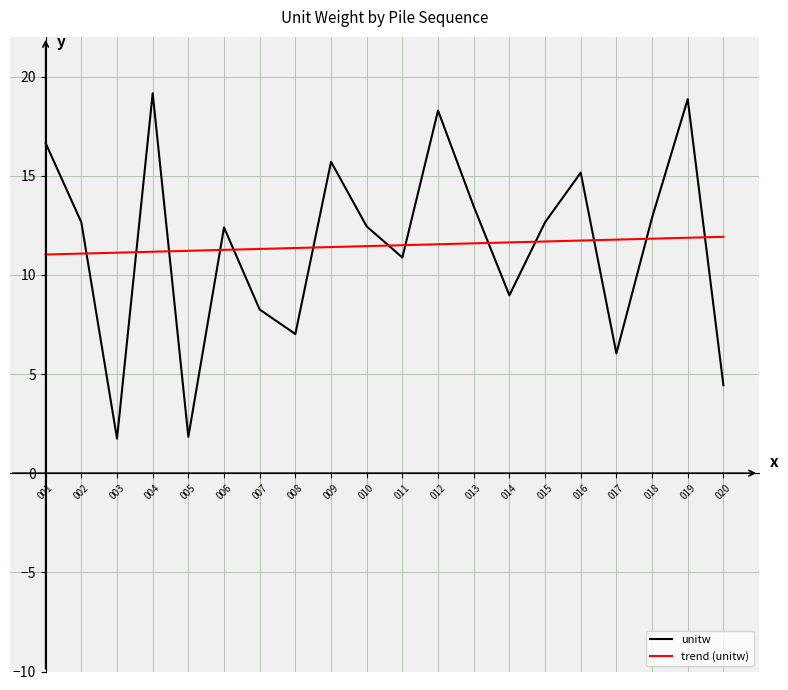

At 009, list the series in order from largest to smallest.

unitw, trend (unitw)